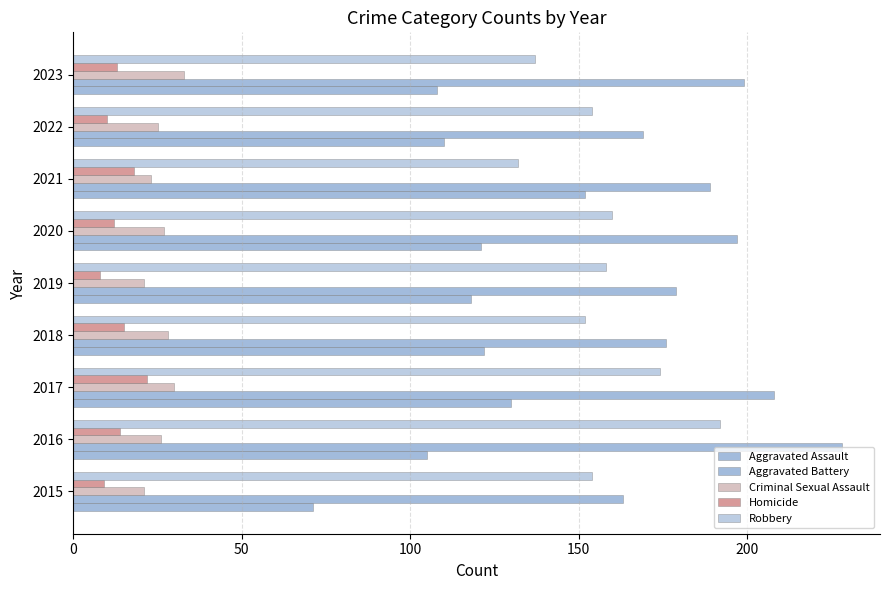

How many series are shown in this chart?

5